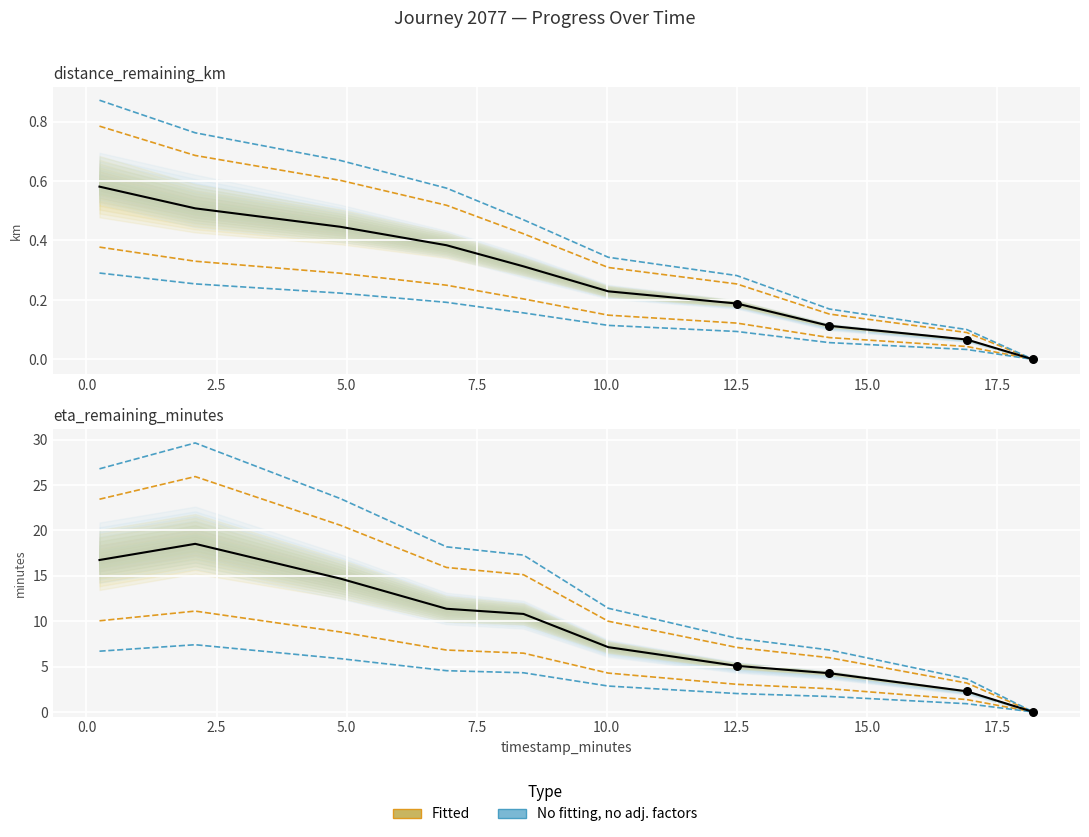

Which series contains the highest Y value?

eta_remaining_minutes